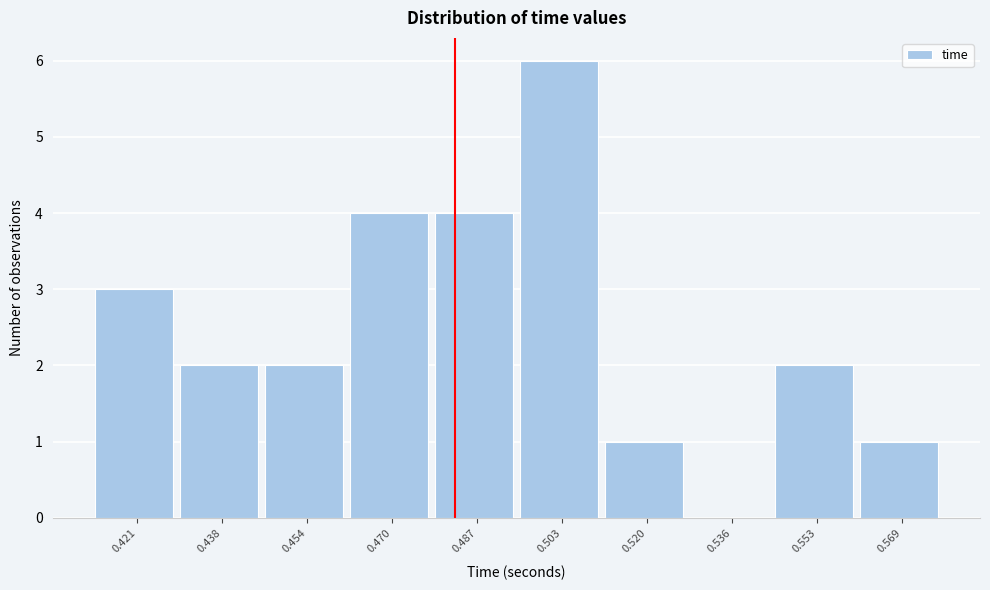

Reading left to right, what are all the values shown in this chart?

0.421=3	0.438=2	0.454=2	0.470=4	0.487=4	0.503=6	0.520=1	0.536=0	0.553=2	0.569=1